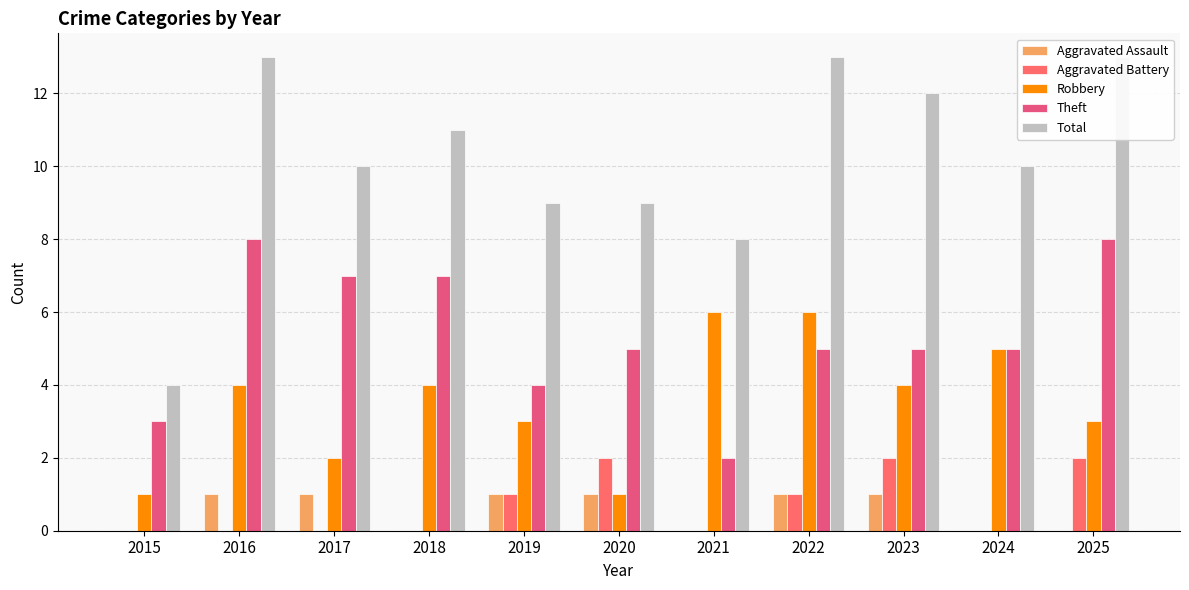

What is the sum of all Aggravated Battery values?

8